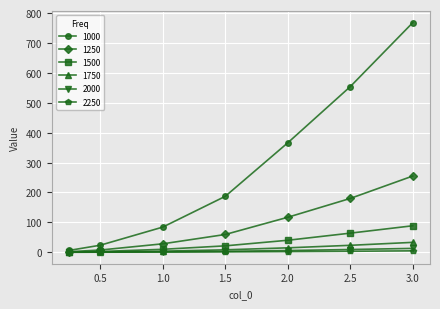

What is the sum of all 1000 values?

1988.7